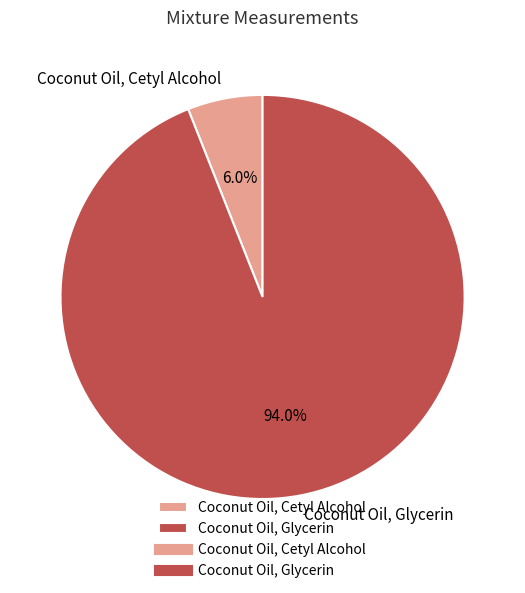

Which slice is the smallest?

Coconut Oil, Cetyl Alcohol